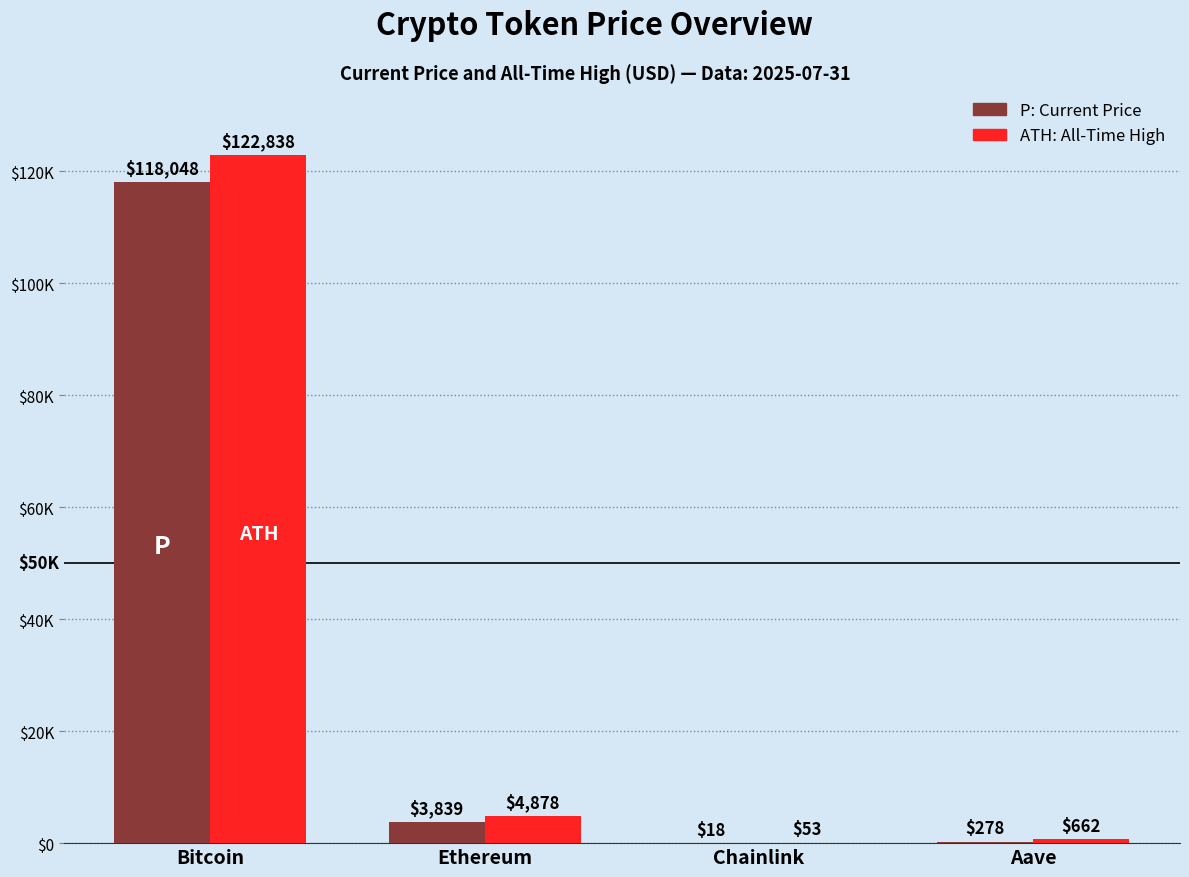

Are the bars horizontal?

No